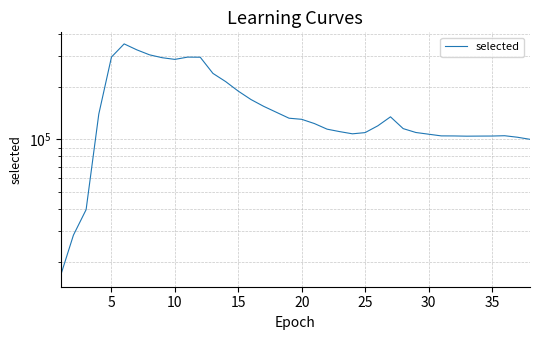

Does the chart display data point markers on the line(s)?

No